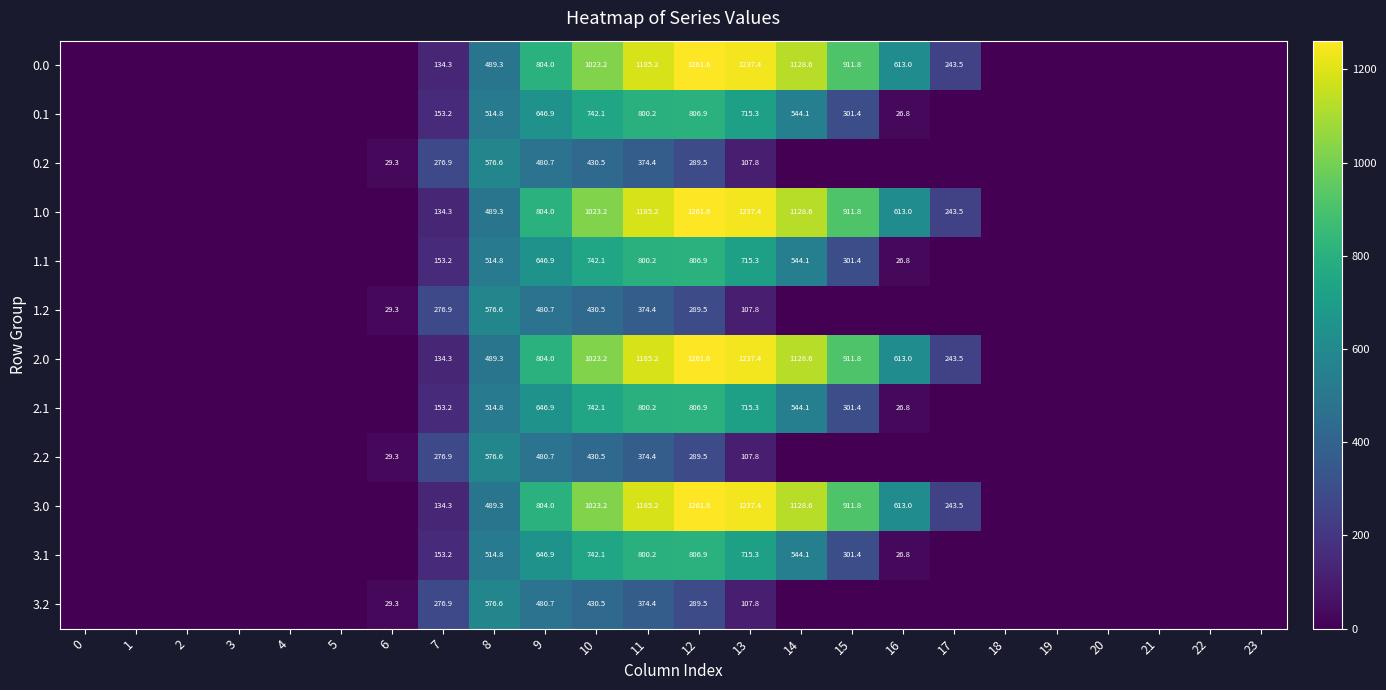

What is the spread (max minus min) of values at 13?

1129.6